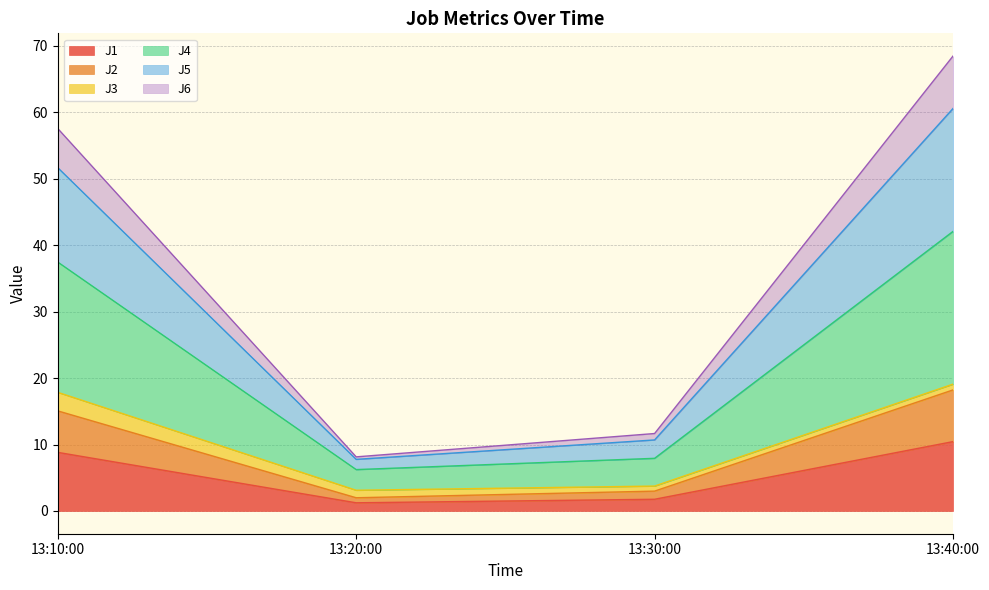

At which label does J1 reach its peak?

13:40:00